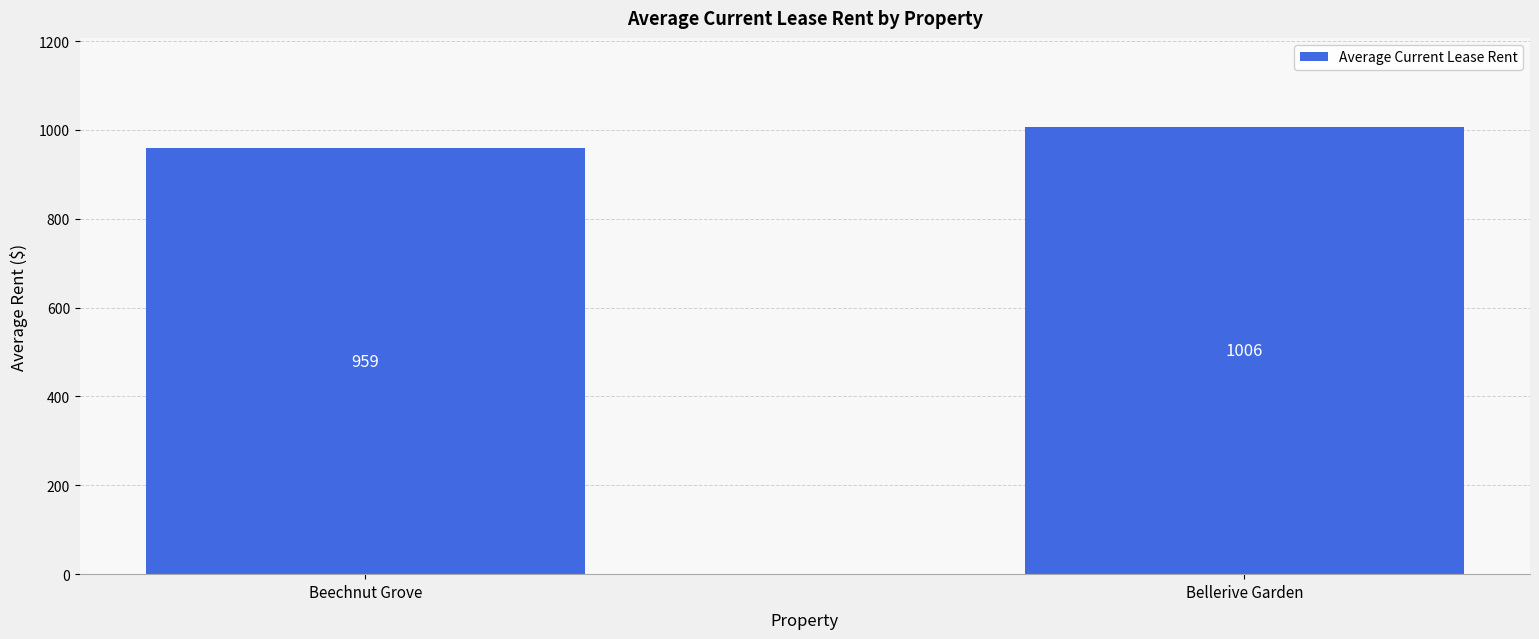

What is the maximum value shown in the chart?

1006